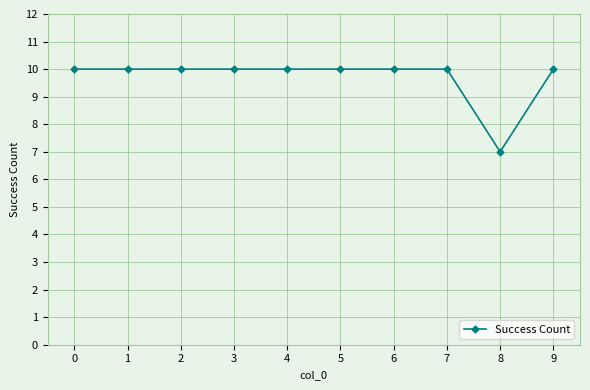

What is the ratio of the value at 8 to the value at 1?

0.7